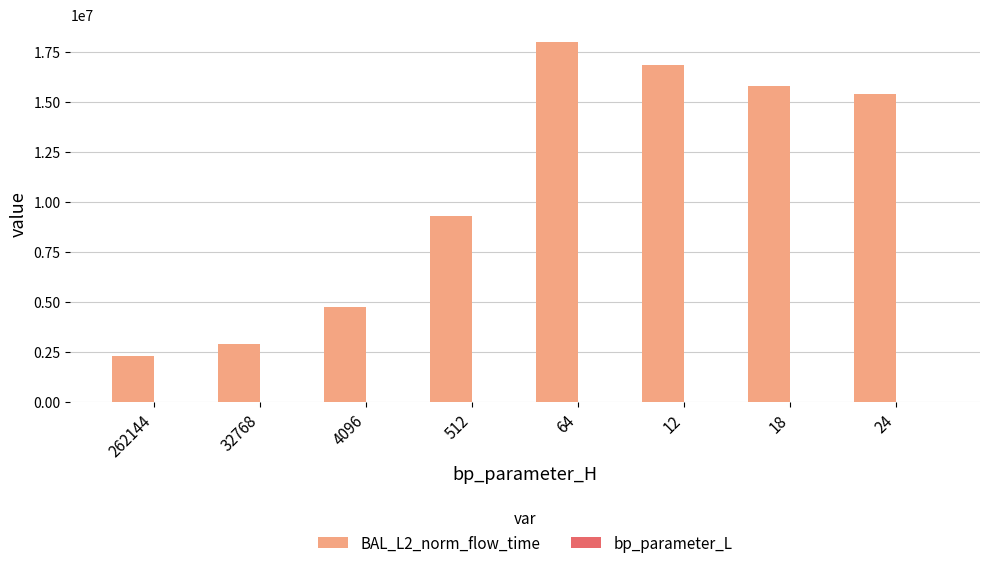

Does the chart contain stacked bars?

No